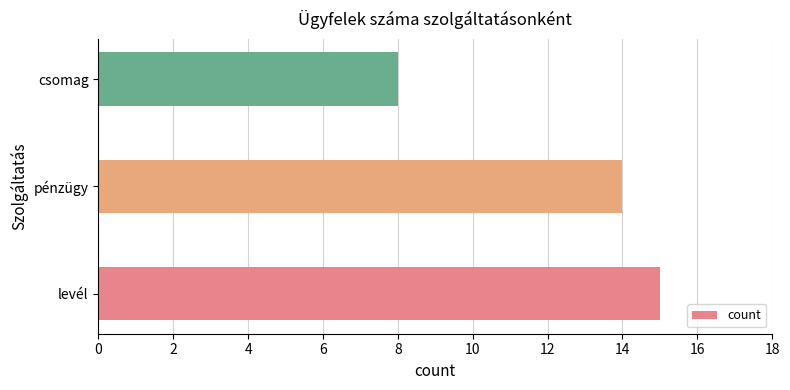

Reading top to bottom, what are all the values shown in this chart?

8	14	15